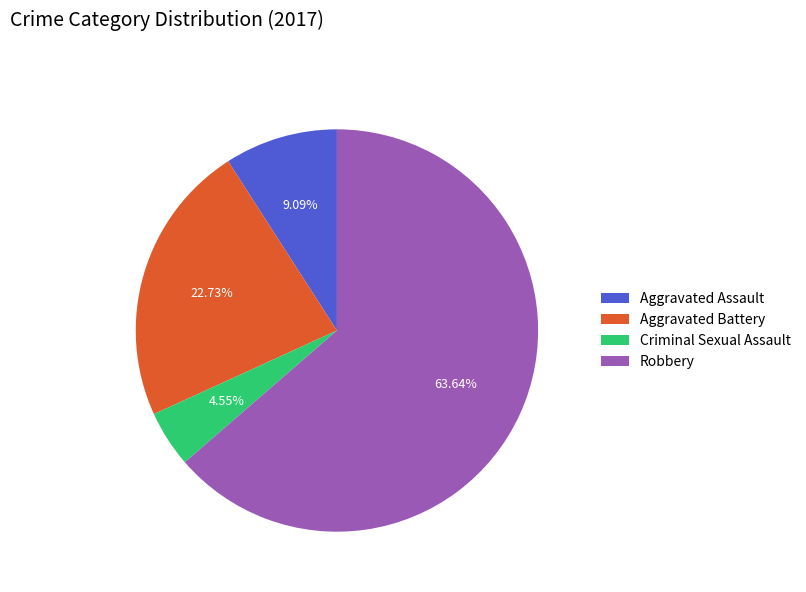

How much of the chart is everything except Robbery?

36.4%